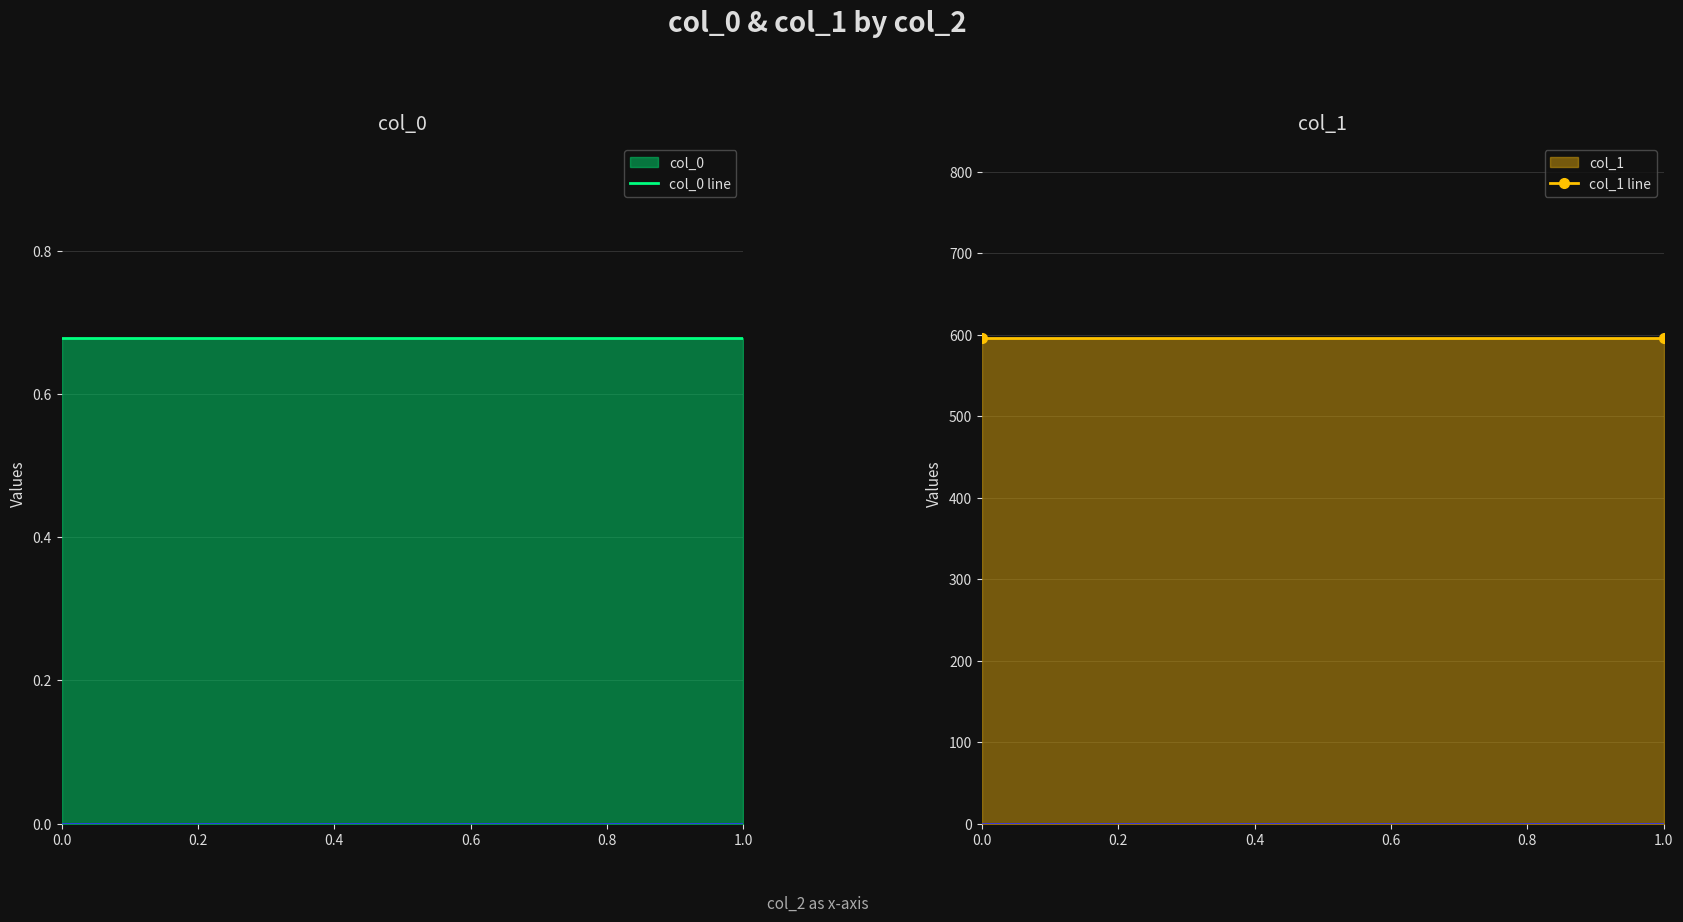

Reading left to right, extract all data points from this chart.

col_0 line: 0.7	0.7
col_1 line: 596.2	596.2